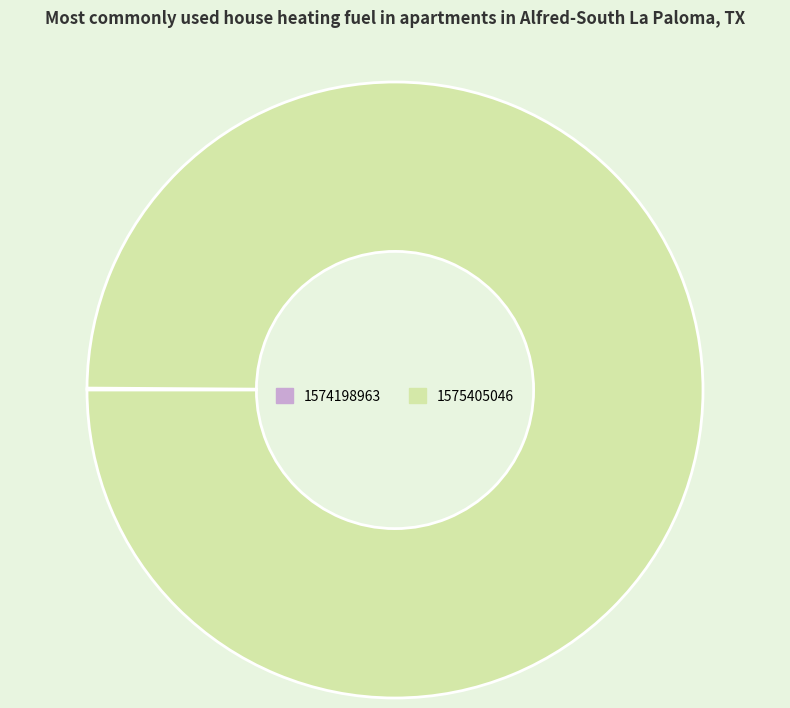

What is the largest slice in the pie chart?

1575405046